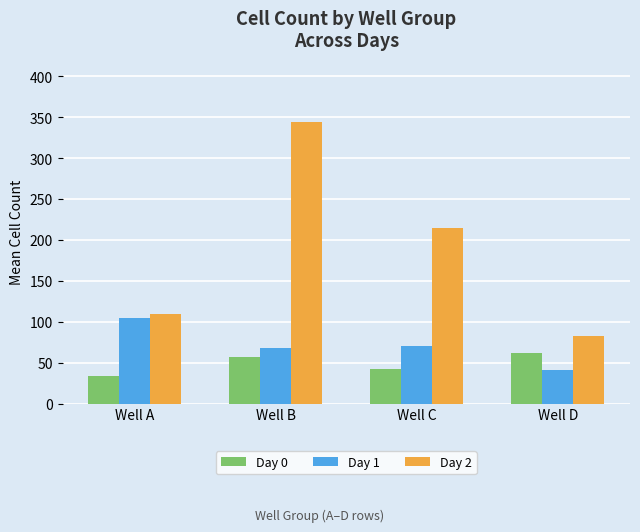

Are the bars horizontal?

No